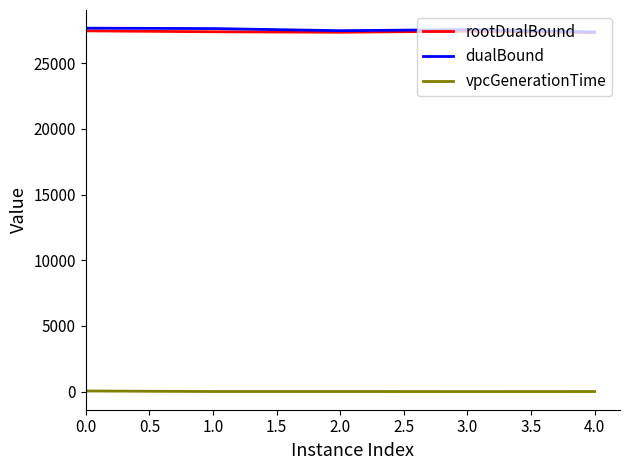

The rootDualBound series shows 8026.2 at 2.0. True or false?

False